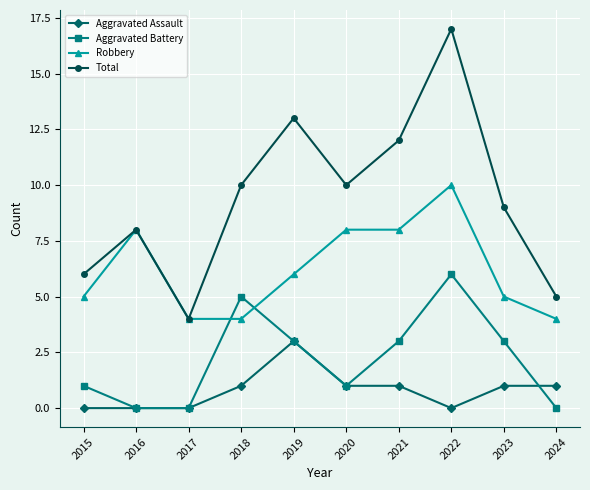

Reading left to right, list all the values displayed in this chart.

Aggravated Assault: 2015=0	2016=0	2017=0	2018=1	2019=3	2020=1	2021=1	2022=0	2023=1	2024=1
Aggravated Battery: 2015=1	2016=0	2017=0	2018=5	2019=3	2020=1	2021=3	2022=6	2023=3	2024=0
Robbery: 2015=5	2016=8	2017=4	2018=4	2019=6	2020=8	2021=8	2022=10	2023=5	2024=4
Total: 2015=6	2016=8	2017=4	2018=10	2019=13	2020=10	2021=12	2022=17	2023=9	2024=5